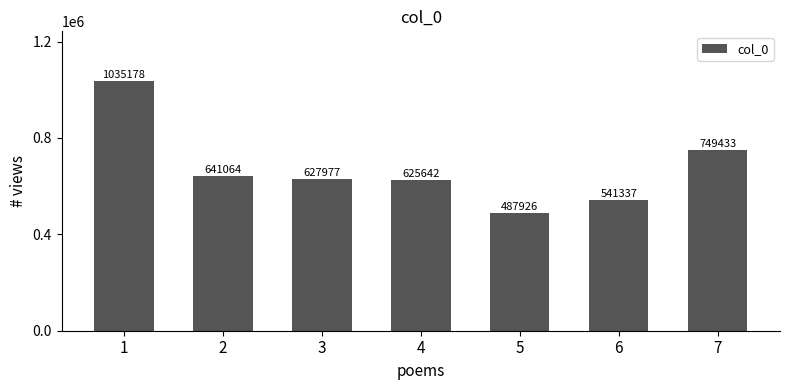

Reading left to right, extract all data points from this chart.

1035178	641064	627977	625642	487926	541337	749433